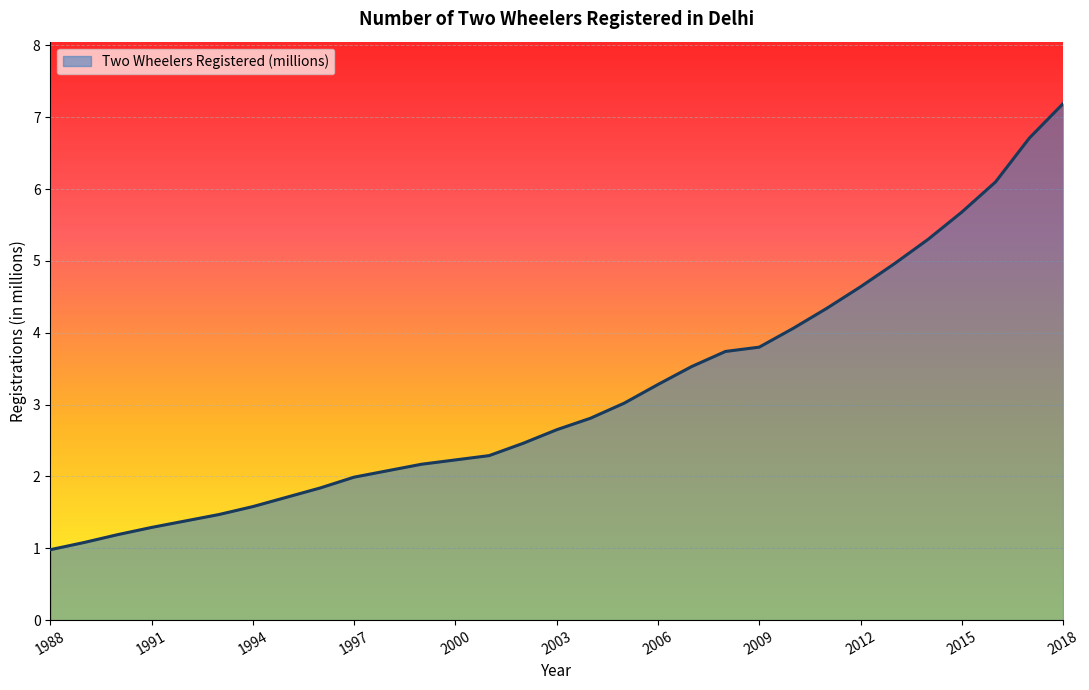

What is the minimum value shown in the chart?

1.0